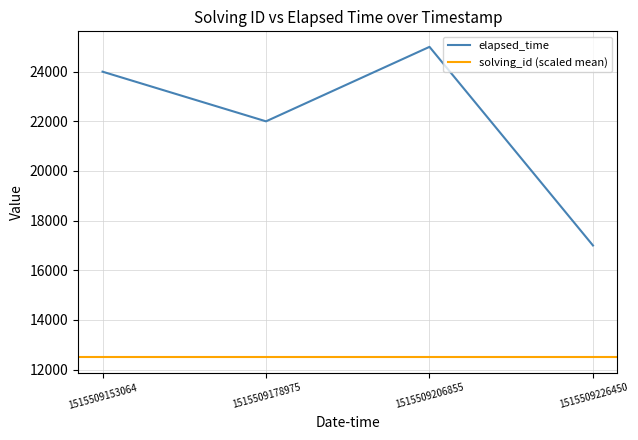

Count the number of values greater than 24000.

1